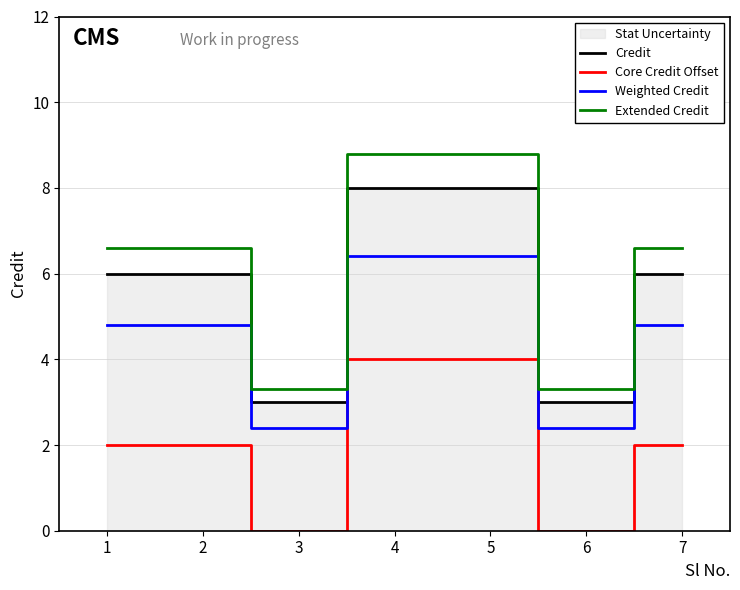

Reading left to right, what are all the values shown in this chart?

Credit: 1=6.0	2=6.0	3=3.0	4=8.0	5=8.0	6=3.0	7=6.0
Core Credit Offset: 1=2.0	2=2.0	3=0.0	4=4.0	5=4.0	6=0.0	7=2.0
Weighted Credit: 1=4.8	2=4.8	3=2.4	4=6.4	5=6.4	6=2.4	7=4.8
Extended Credit: 1=6.6	2=6.6	3=3.3	4=8.8	5=8.8	6=3.3	7=6.6